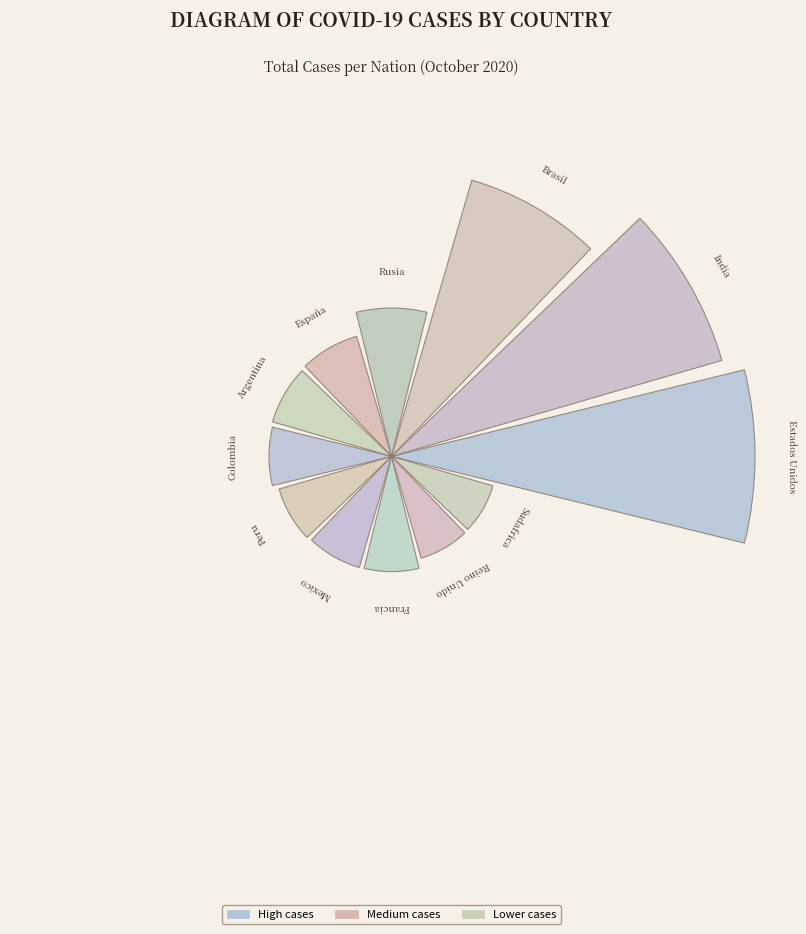

Does the chart contain any negative values?

No